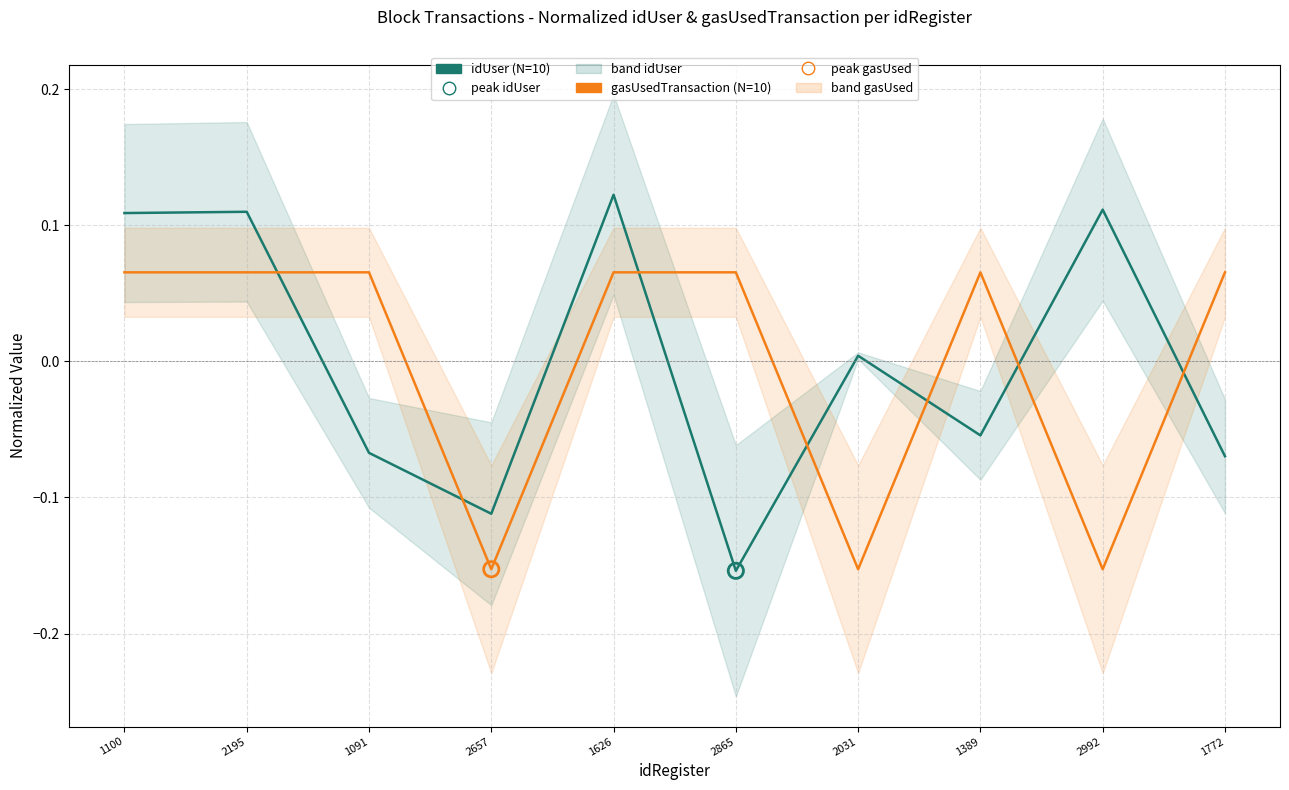

At how many categories does at least one series exceed 0?

9